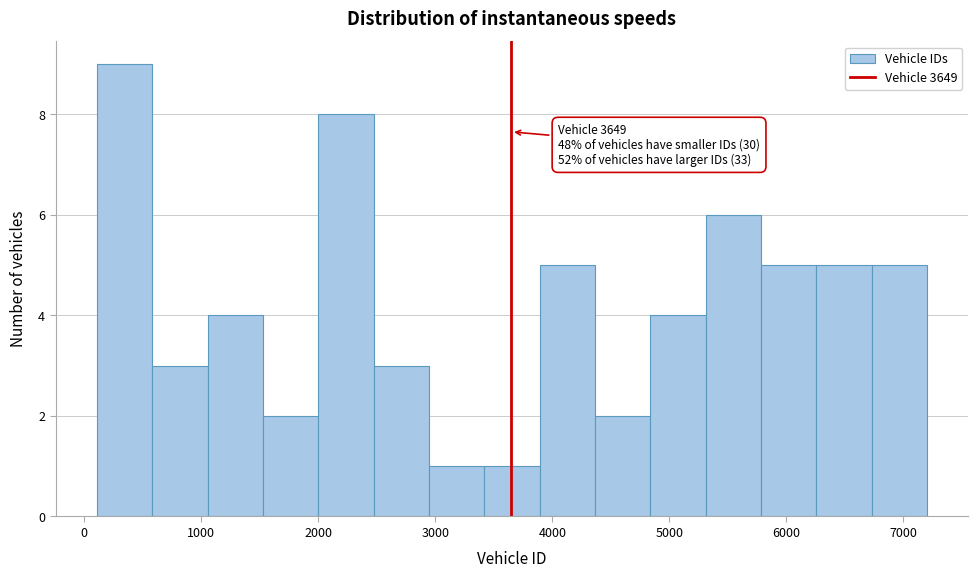

Which range on the x-axis has the tallest bar?

100 to 600